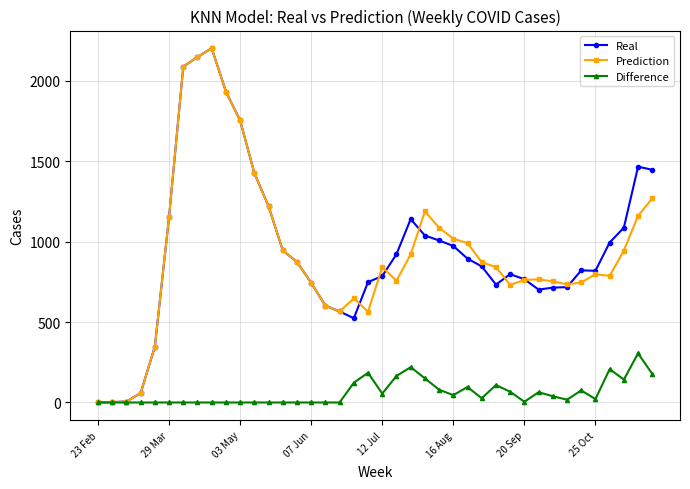

True or false: Prediction has more than 2 points higher than both neighbors.

True